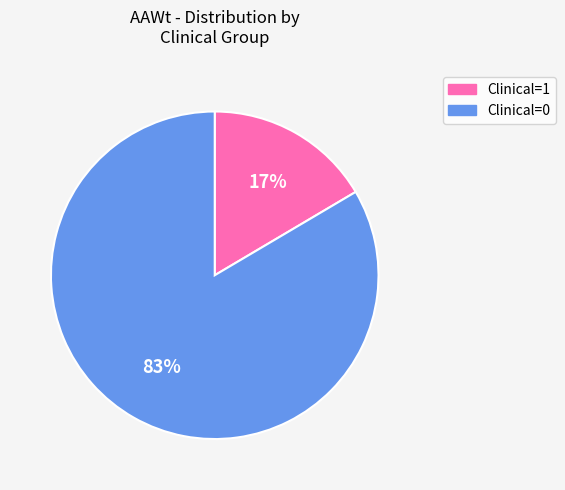

Which slice is the smallest?

Clinical=1